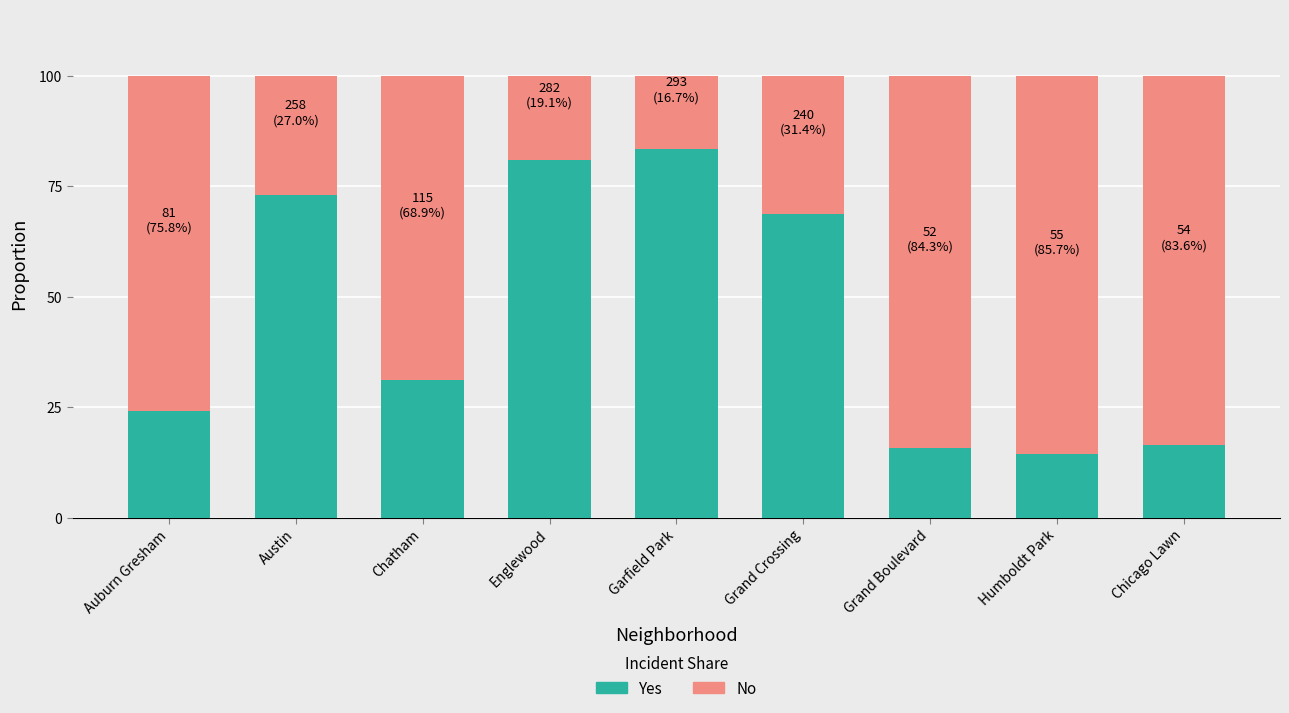

What are all the series names shown in the legend?

Yes, No